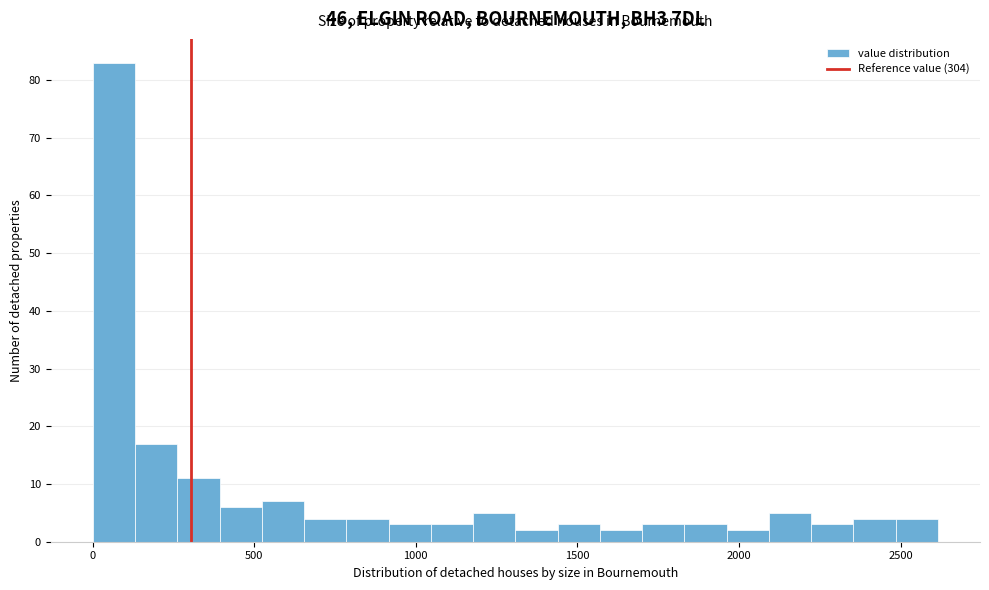

Around what value on the x-axis is the tallest bar? Give the approximate position of its centre, as read against the axis.

50